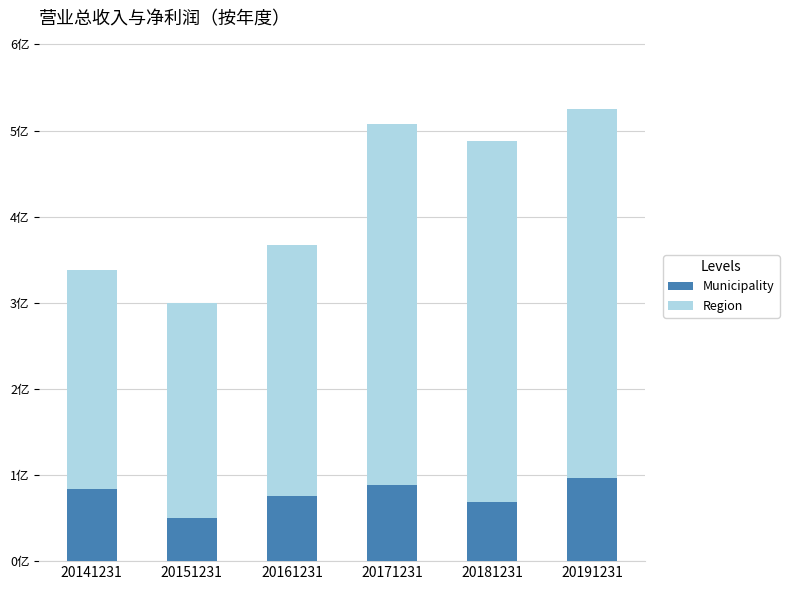

At how many categories does at least one series exceed 344727220?

3